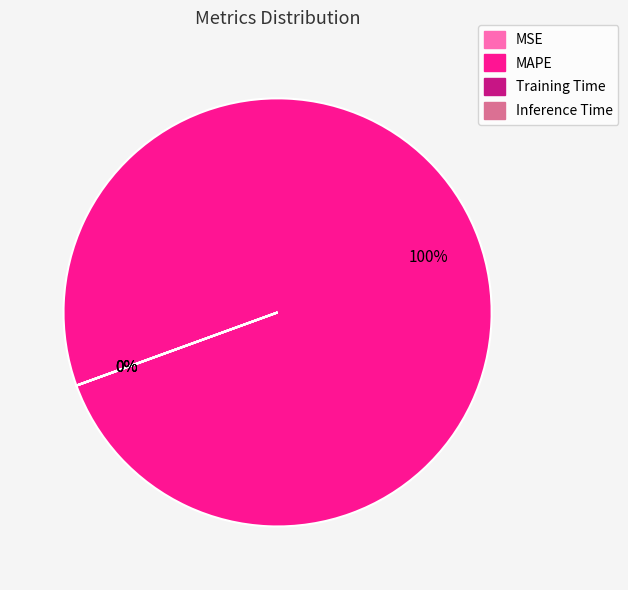

To the nearest percent, what is the combined percentage of MAPE and MSE?

100%